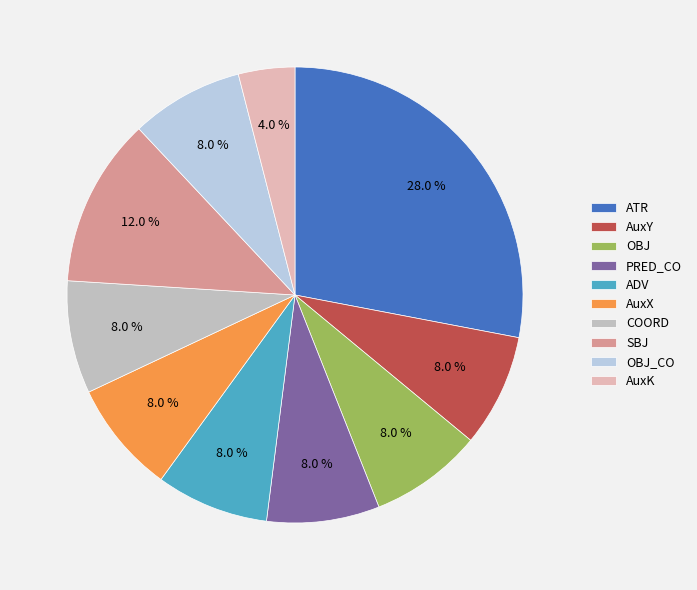

Count the number of slices in the pie.

10